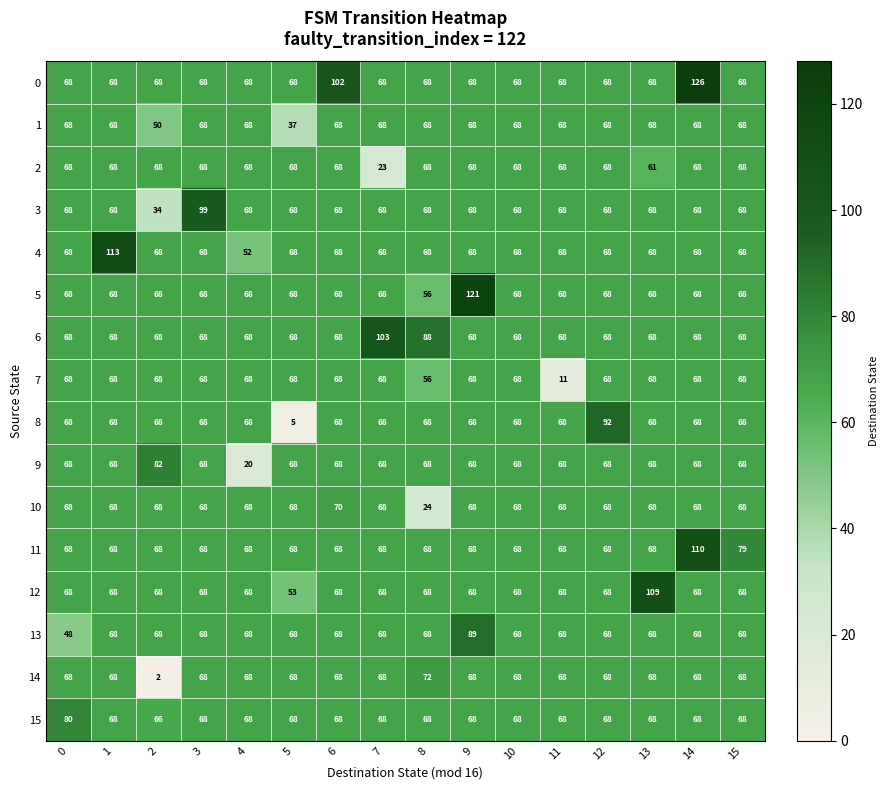

What is the sum of the 5 values at 14 and 11?

136